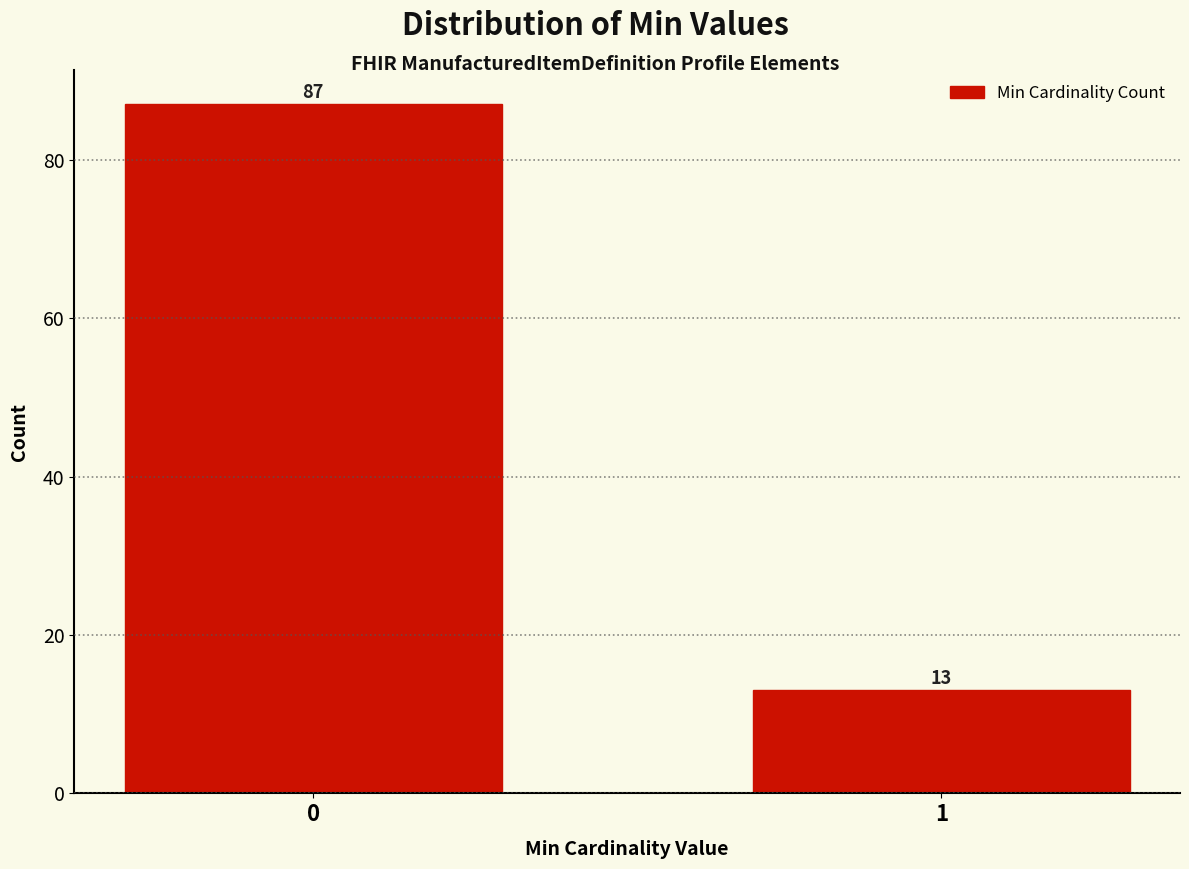

Reading left to right, list all the values displayed in this chart.

0=87	1=13